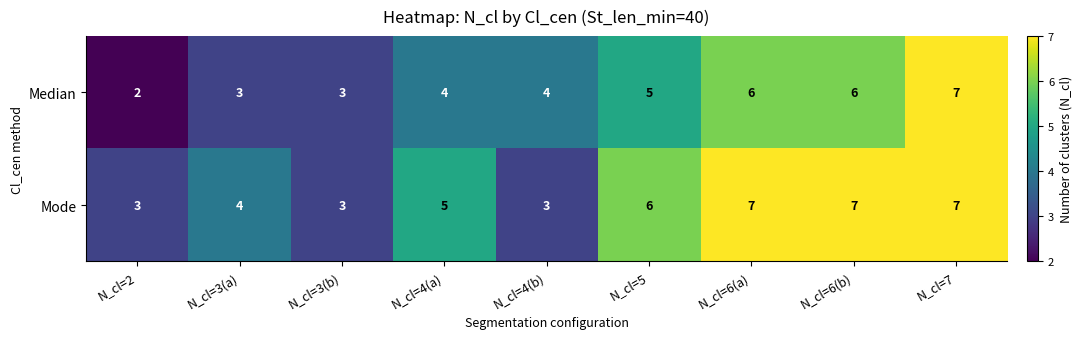

How many distinct data groups are displayed?

2